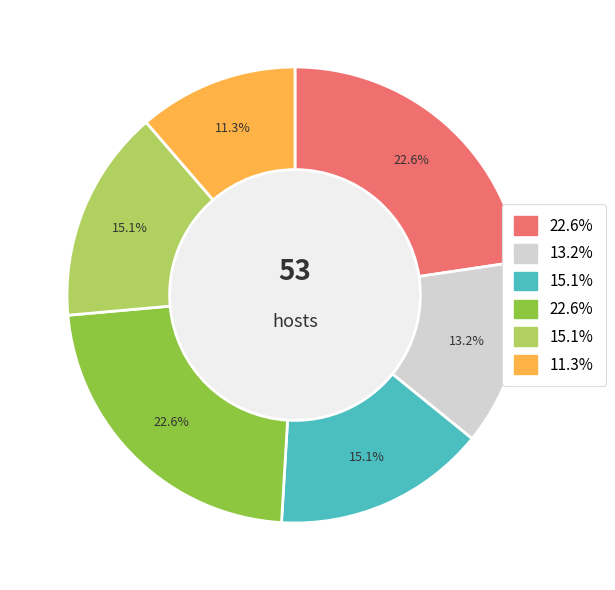

Is there any slice that represents more than half of the pie?

No